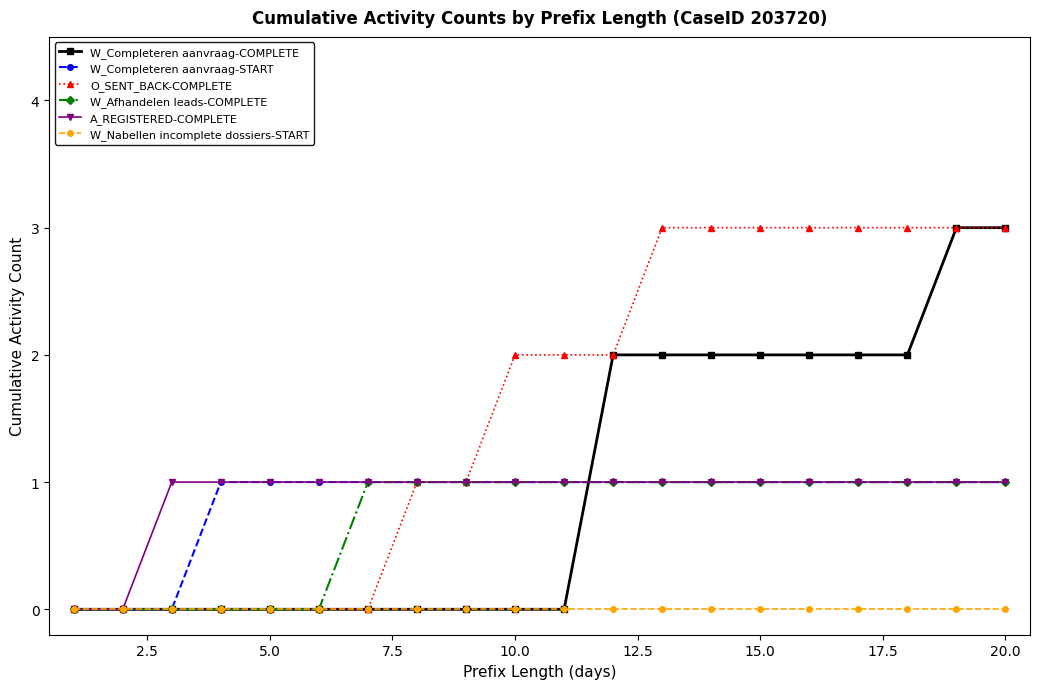

Which series has the largest total across all categories?

O_SENT_BACK-COMPLETE